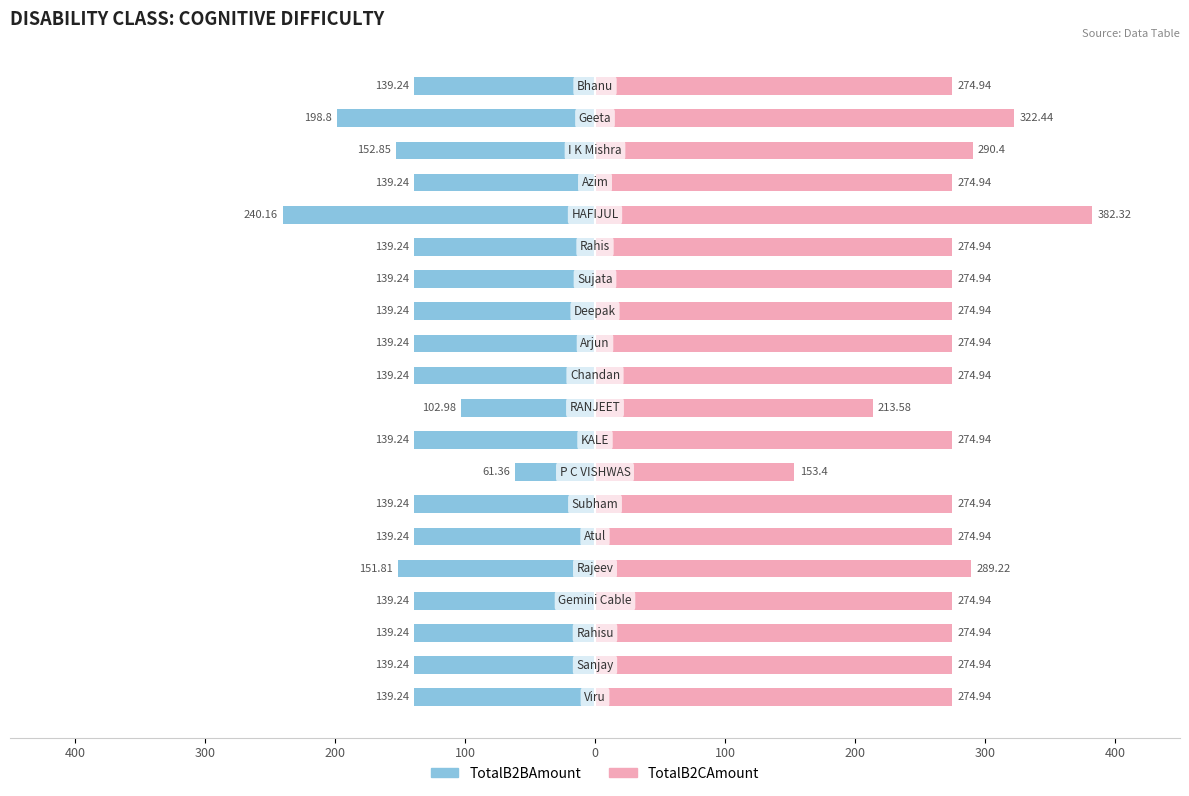

How many values in the TotalB2BAmount series exceed -139?

2